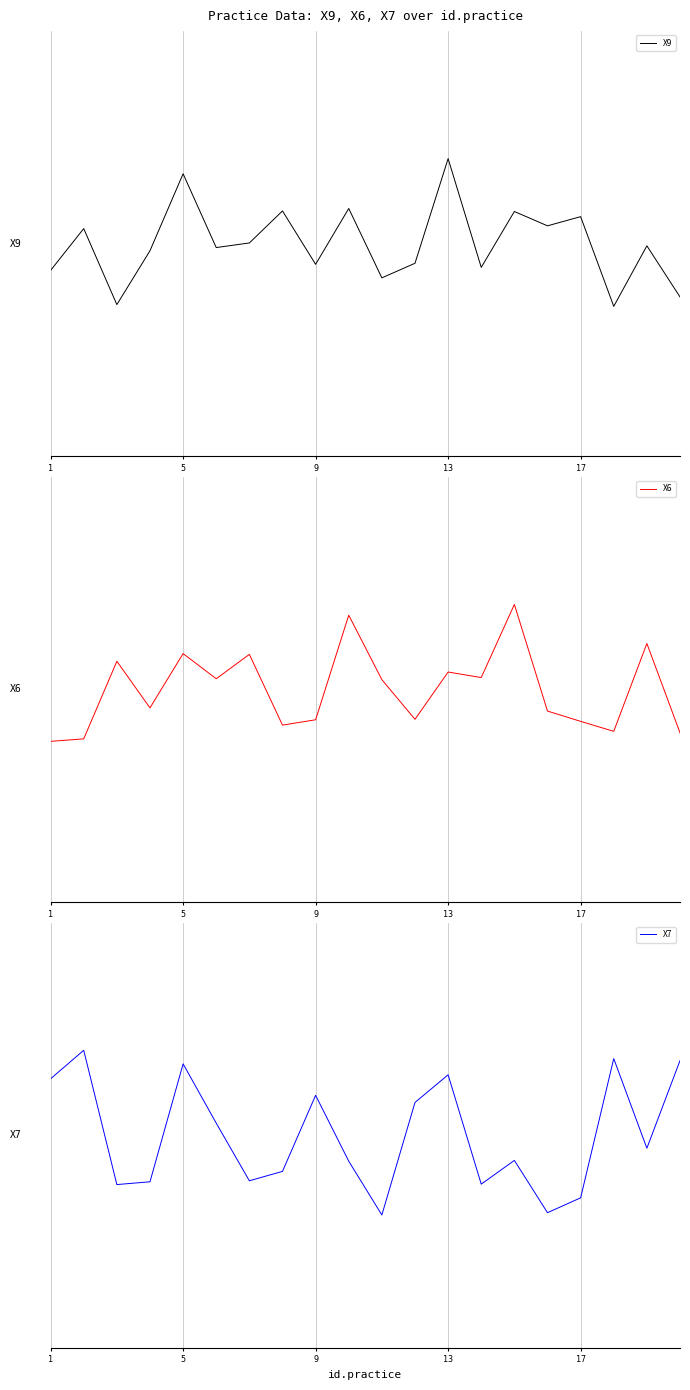

How many lines are shown in the chart?

3